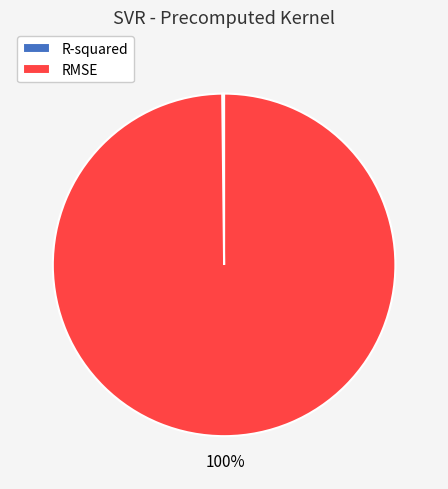

Which slice is the largest?

RMSE